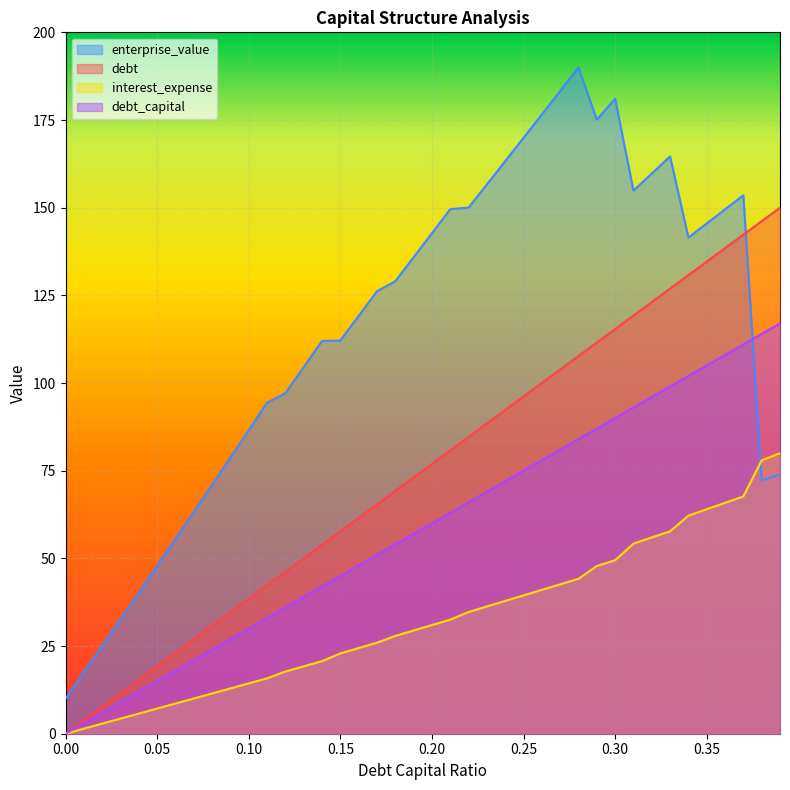

Between which two adjacent categories do enterprise_value and debt_capital first intersect?

0.37 and 0.38